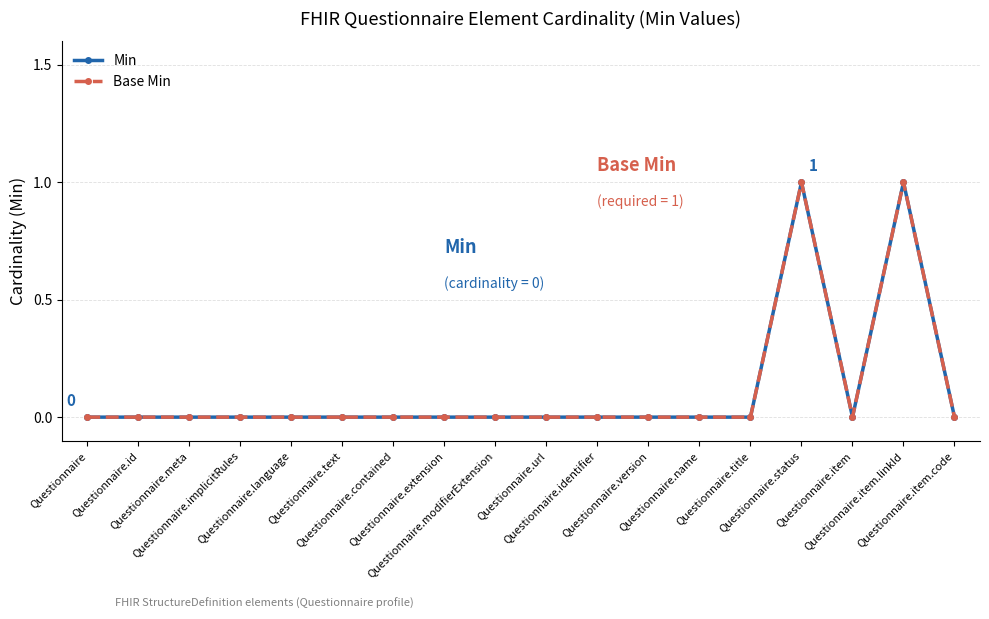

Rank the series at Questionnaire.modifierExtension from lowest to highest value.

Min, Base Min